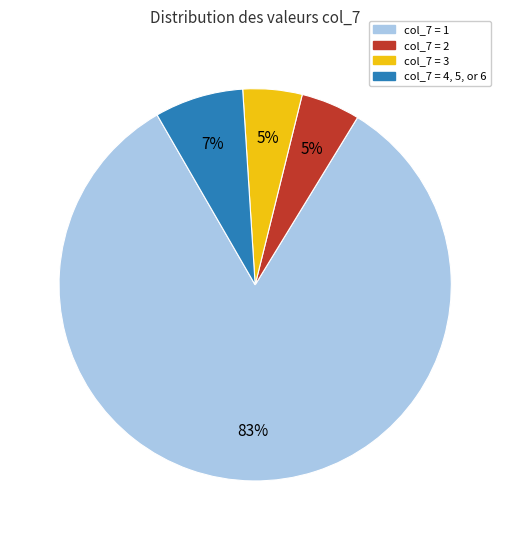

The col_7 = 3 slice represents 11% of the pie. True or false?

False